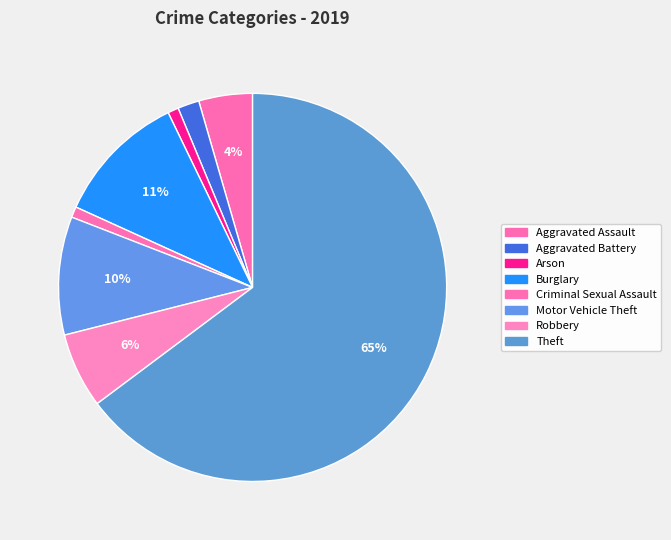

What is the smallest slice in the pie chart?

Arson